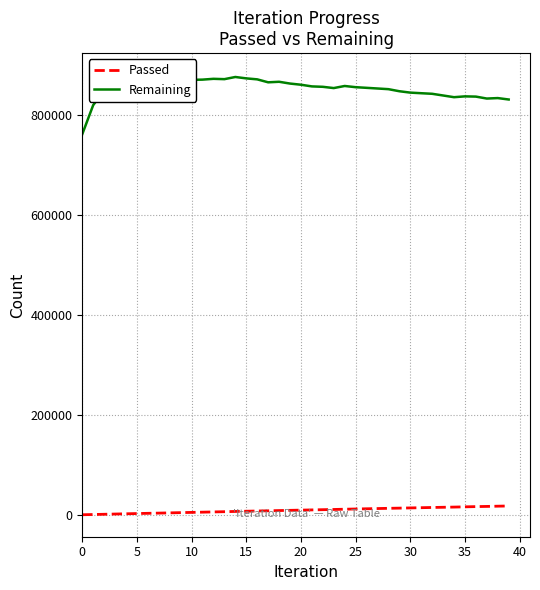

What is the label of the 20th point from the right?

20